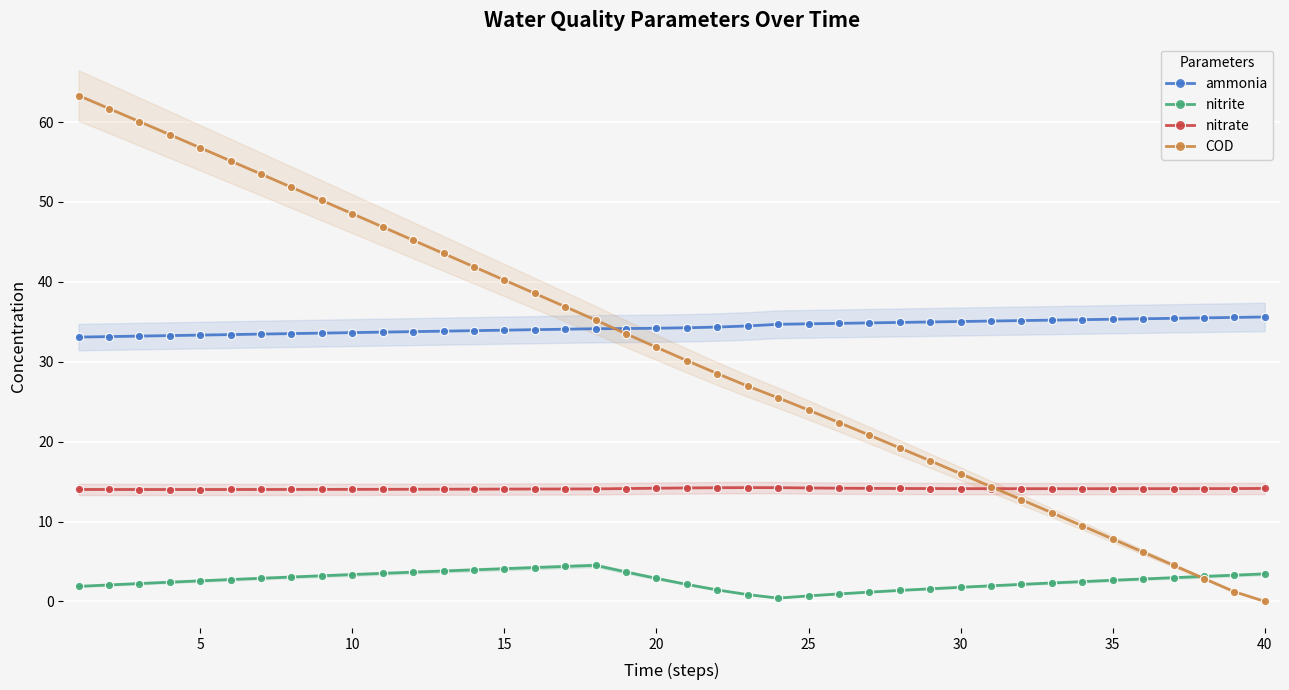

How many interior local valleys does the nitrite series have?

1